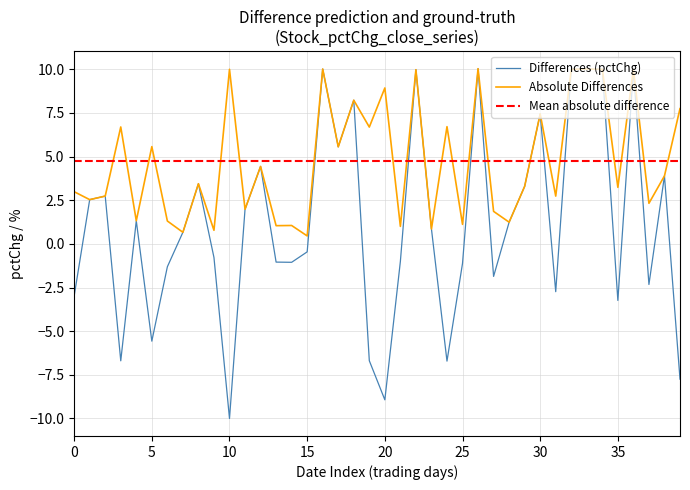

Does the chart have visible grid lines?

Yes